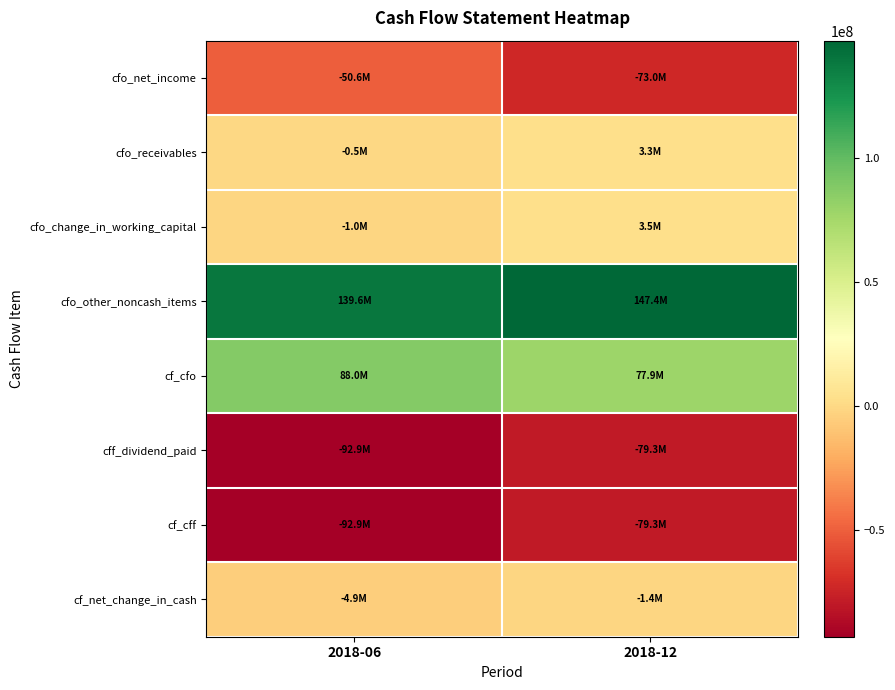

List the series in order of their peak value, highest first.

cfo_other_noncash_items, cf_cfo, cfo_change_in_working_capital, cfo_receivables, cf_net_change_in_cash, cfo_net_income, cff_dividend_paid, cf_cff